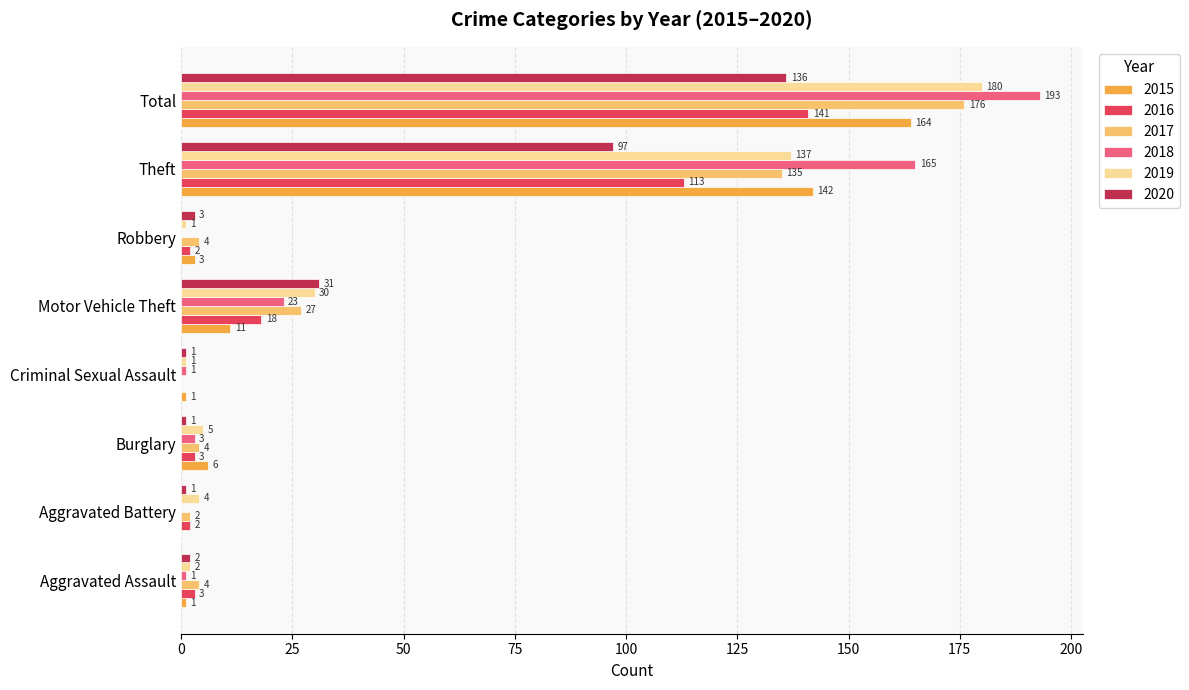

Where is 2015 nearest to the value 82?

Theft